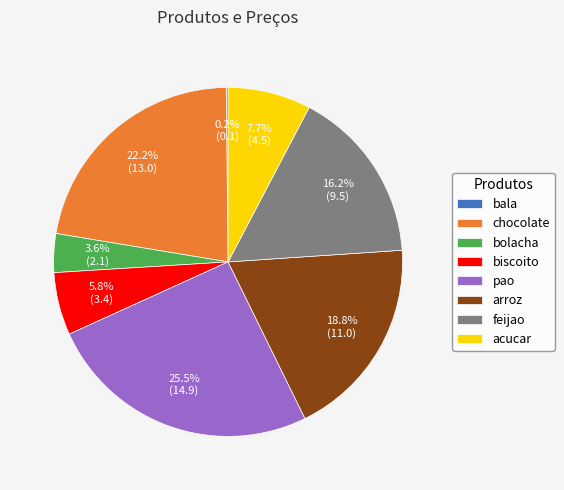

Which slice is the largest?

pao